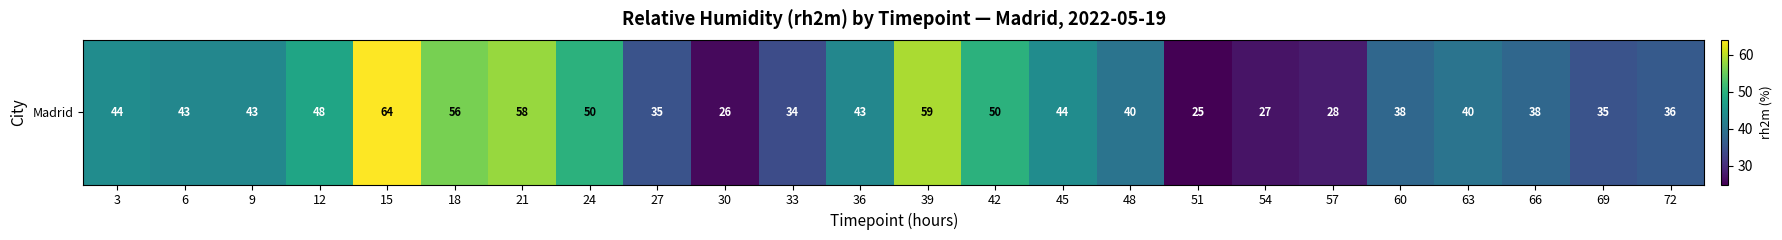

Is it true that the value at 27 is 35?

True